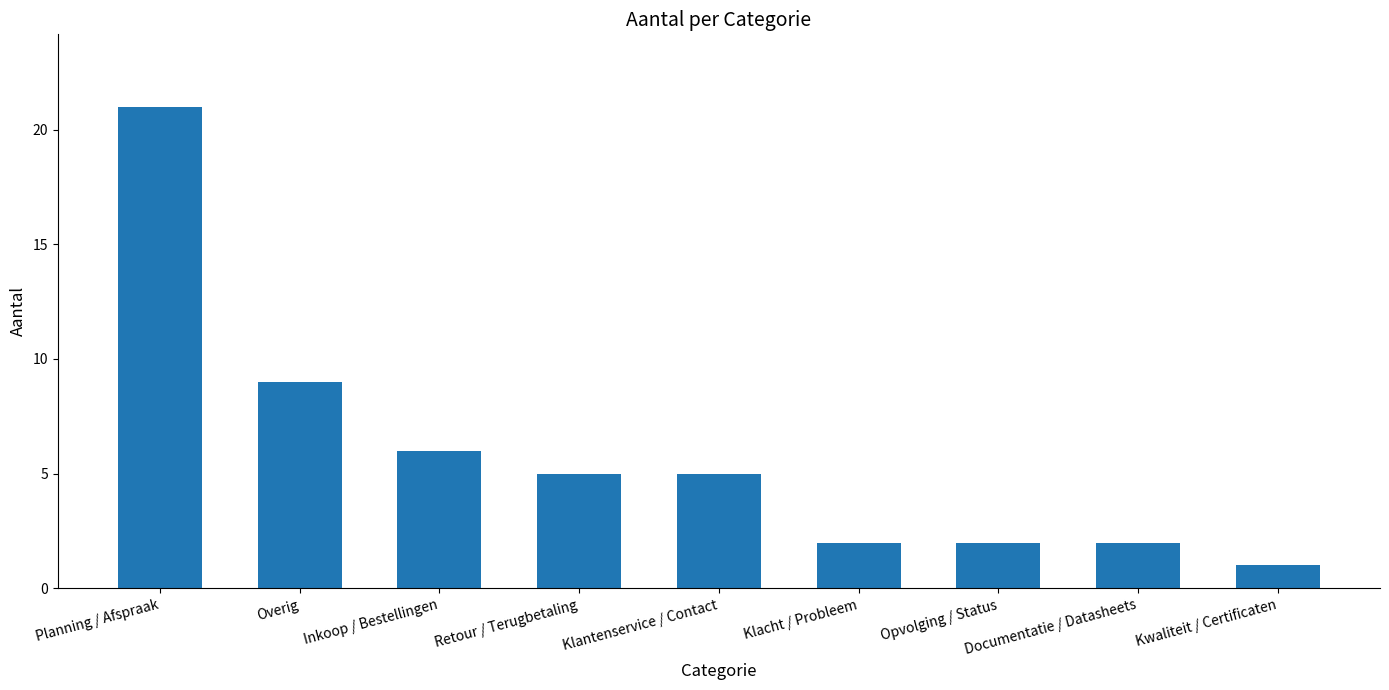

Between Opvolging / Status and Kwaliteit / Certificaten, which is larger?

Opvolging / Status